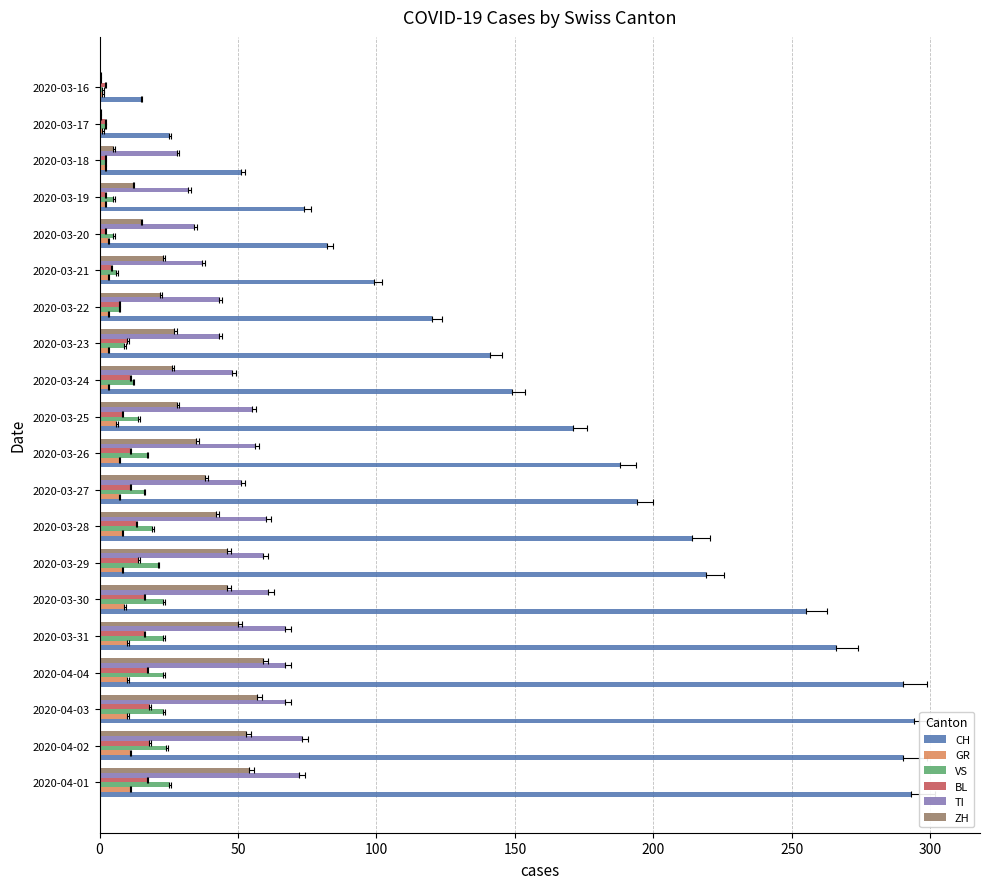

At 2020-03-31, list the series in order from smallest to largest.

GR, BL, VS, ZH, TI, CH